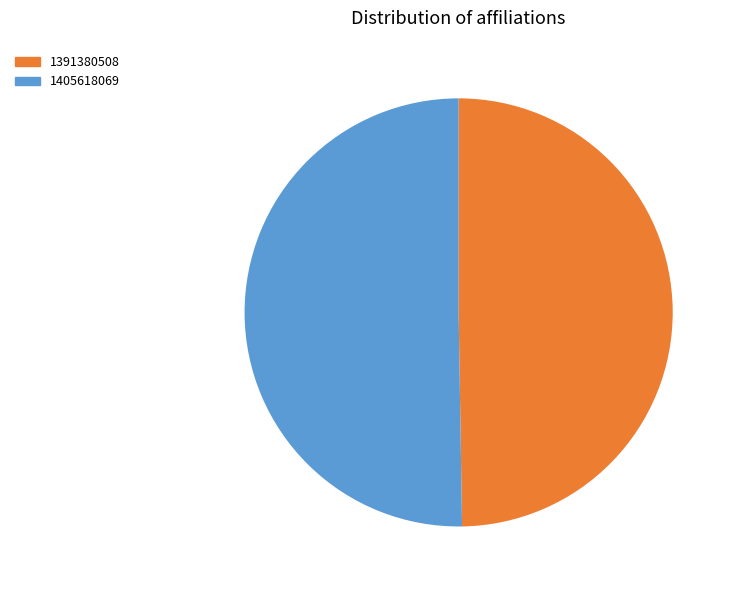

The 1405618069 slice represents 40% of the pie. True or false?

False